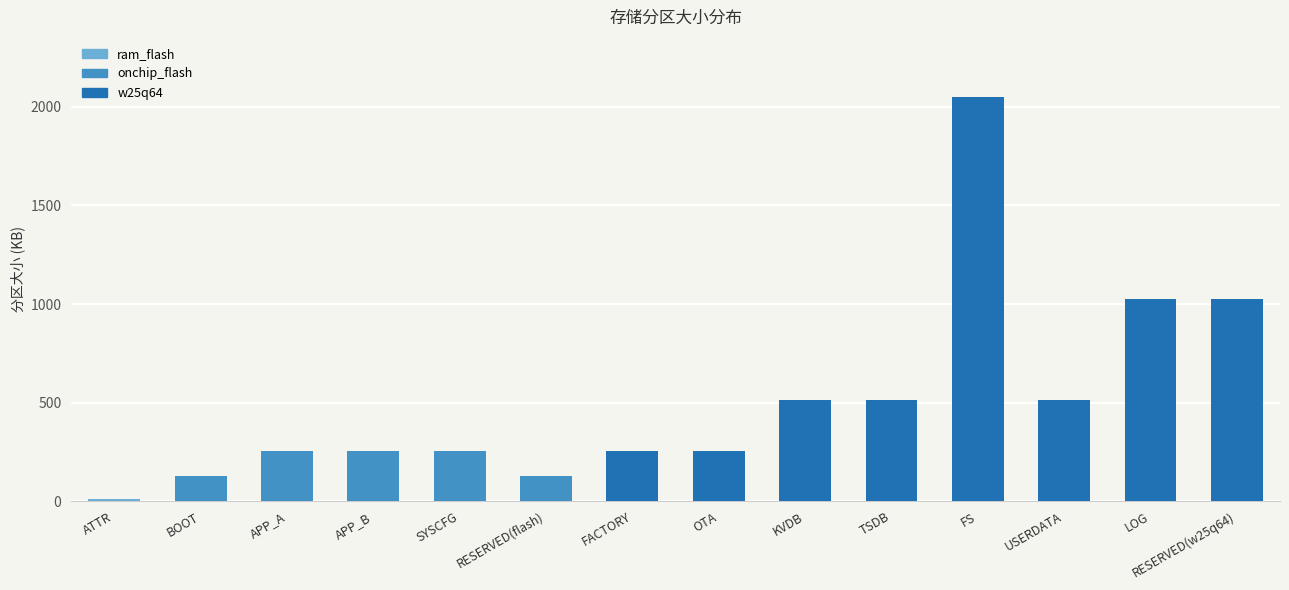

Is it true that the value at APP_B is 256?

True